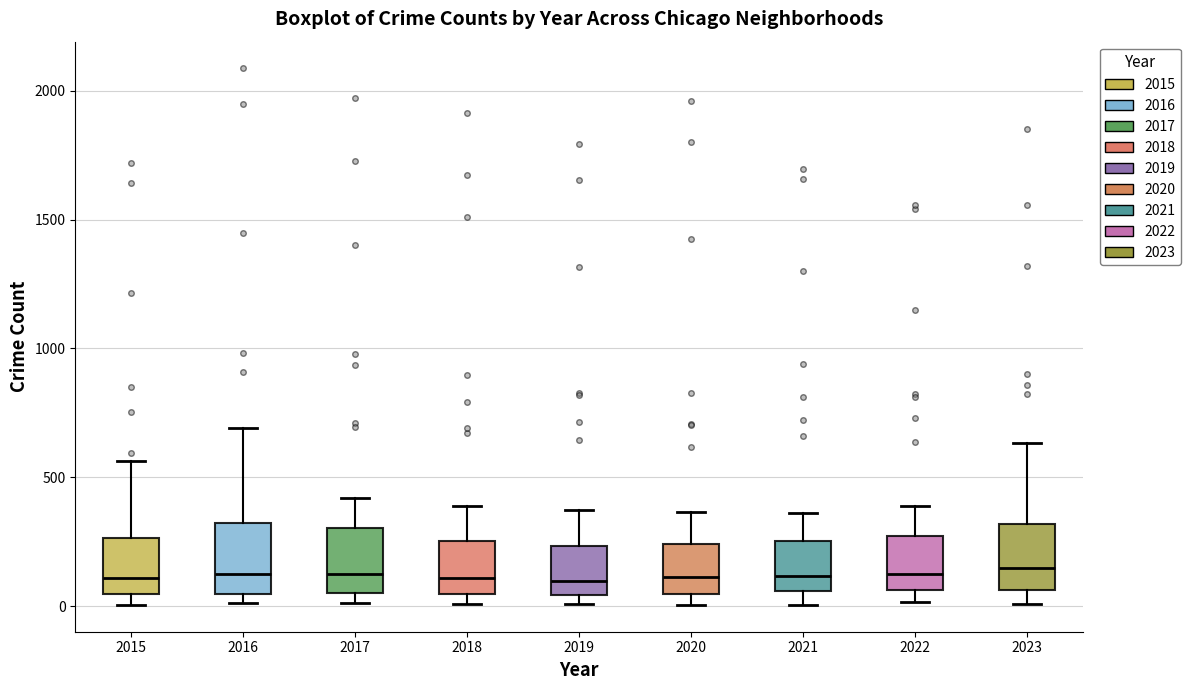

Reading left to right, transcribe this box plot: for each box, give where its median line is, the range the box spans, and where its two whiskers end, as read against the y-axis. The values are not printed on the chart, so give them approximately, as read against the axis.

2015: median 100, box 50 to 250, whiskers 0 to 550
2016: median 150, box 50 to 300, whiskers 0 to 700
2017: median 100, box 50 to 300, whiskers 0 to 400
2018: median 100, box 50 to 250, whiskers 0 to 400
2019: median 100, box 50 to 250, whiskers 0 to 400
2020: median 100, box 50 to 250, whiskers 0 to 350
2021: median 100, box 50 to 250, whiskers 0 to 350
2022: median 100, box 50 to 250, whiskers 0 to 400
2023: median 150, box 50 to 300, whiskers 0 to 650